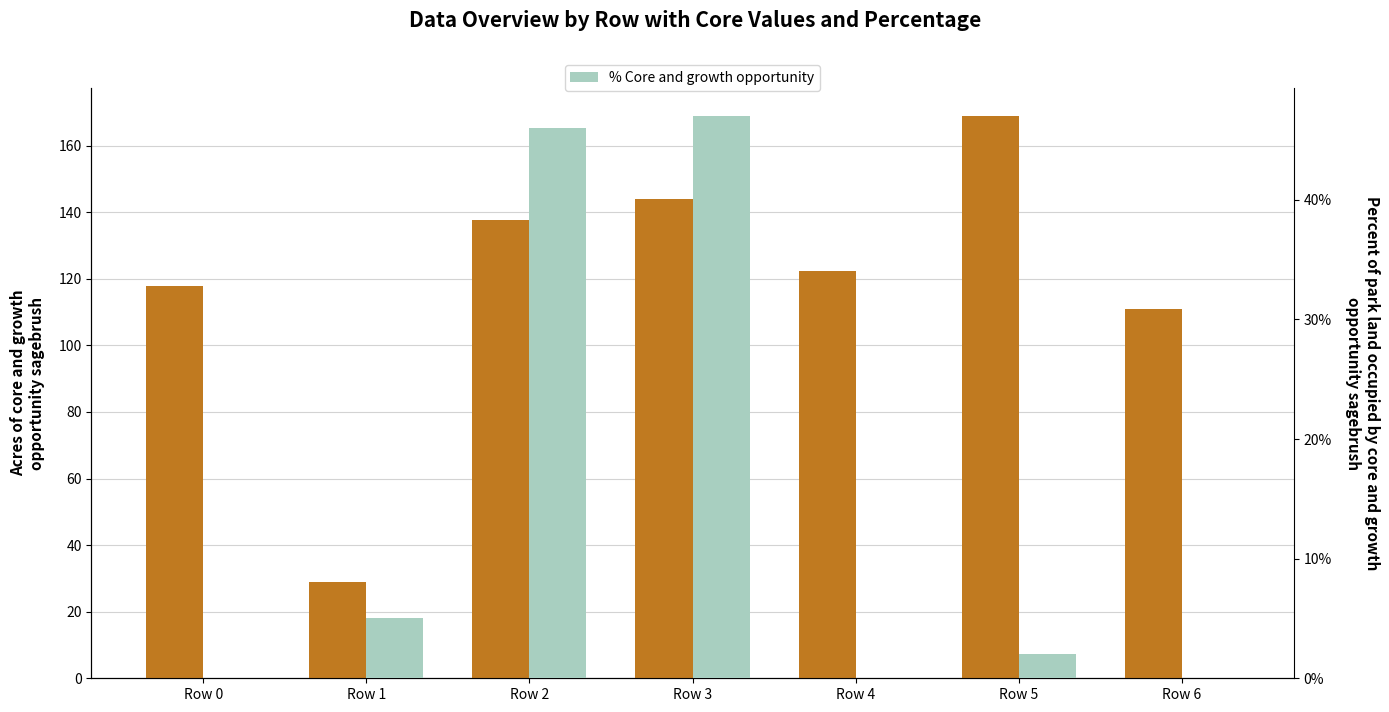

What is the value of the Core & growth opportunity (acres) bar at the 7th from the left?

110.8